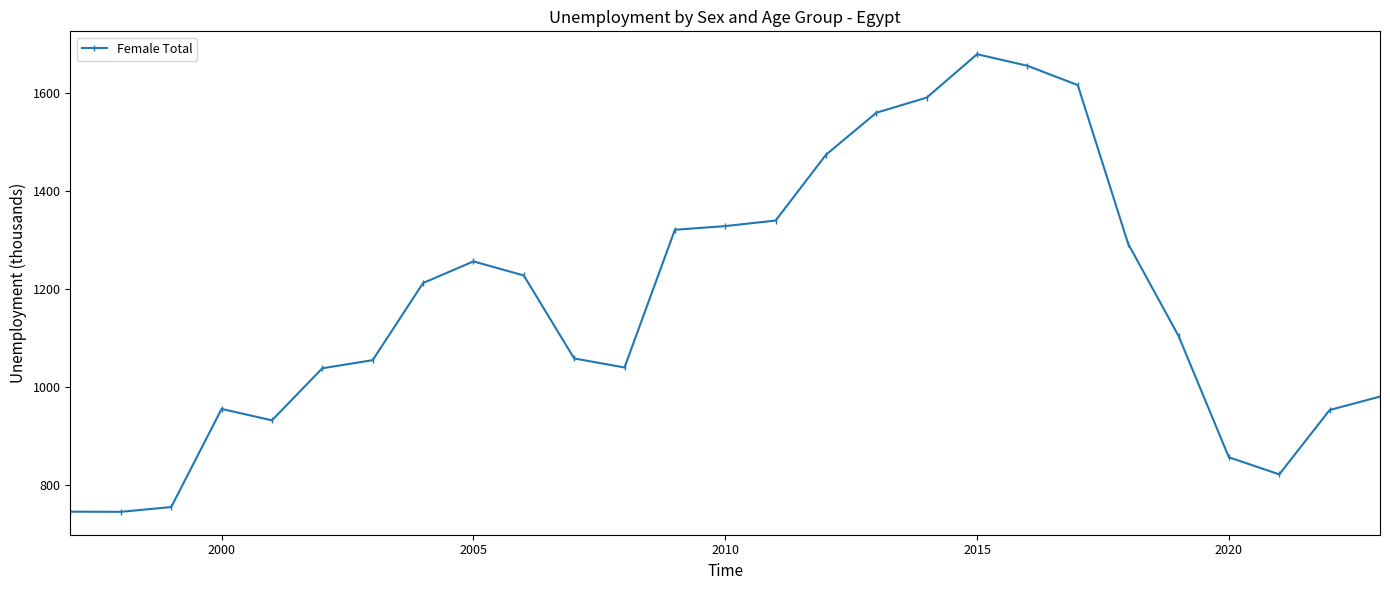

What is the minimum value shown in the chart?

744.5